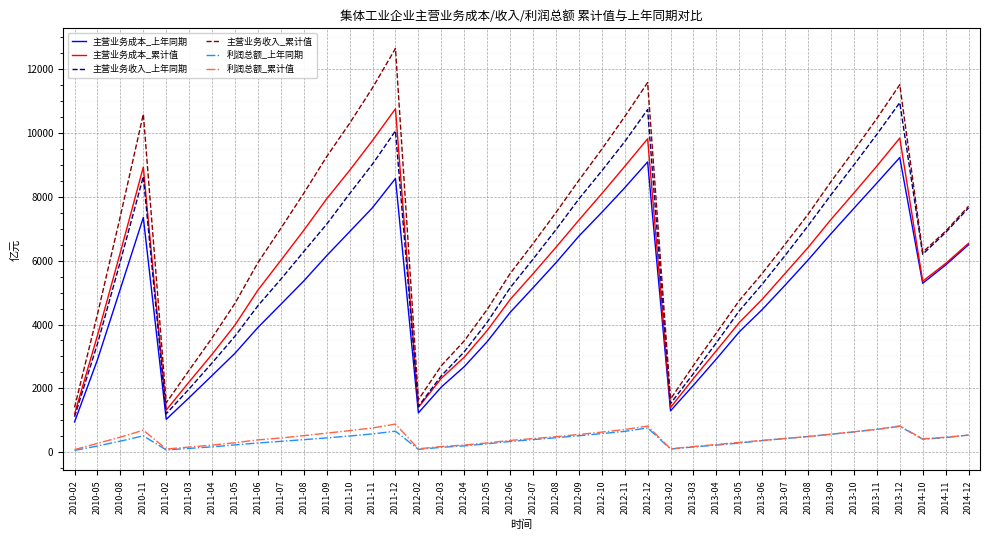

Rank the series at 2010-08 from highest to lowest value.

主营业务收入_累计值, 主营业务成本_累计值, 主营业务收入_上年同期, 主营业务成本_上年同期, 利润总额_累计值, 利润总额_上年同期